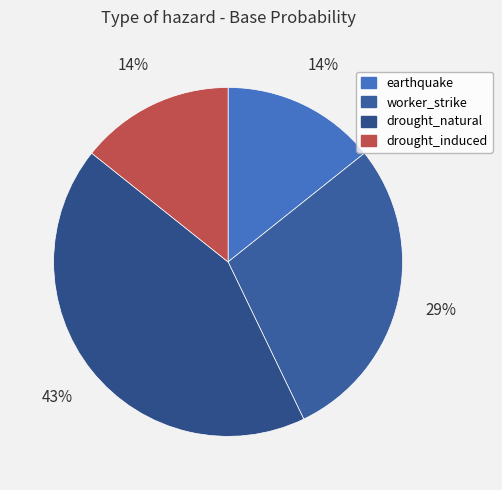

Between drought_induced and drought_natural, which is larger?

drought_natural